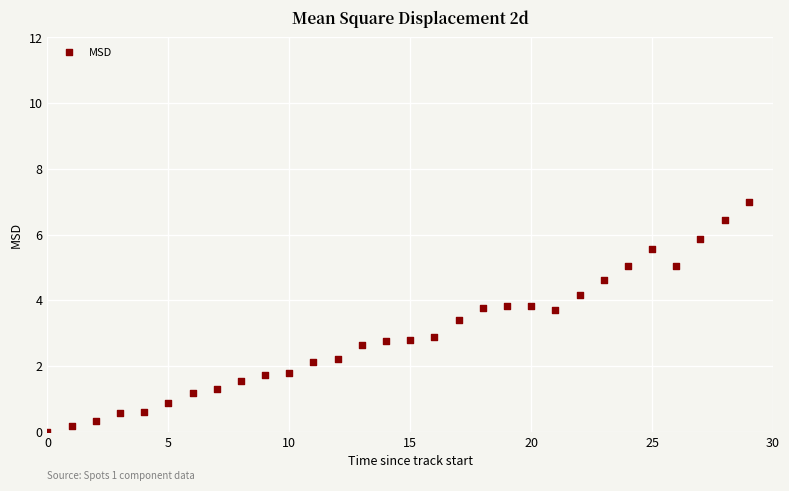

What is the range of Y values (max minus min)?

7.0